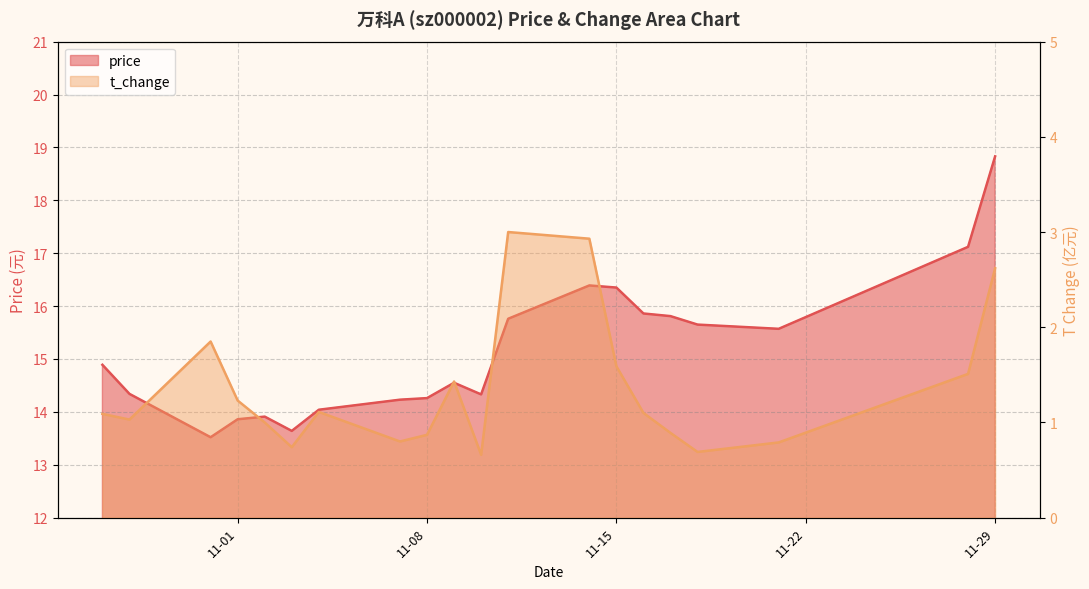

At how many categories does at least one series exceed 15?

9